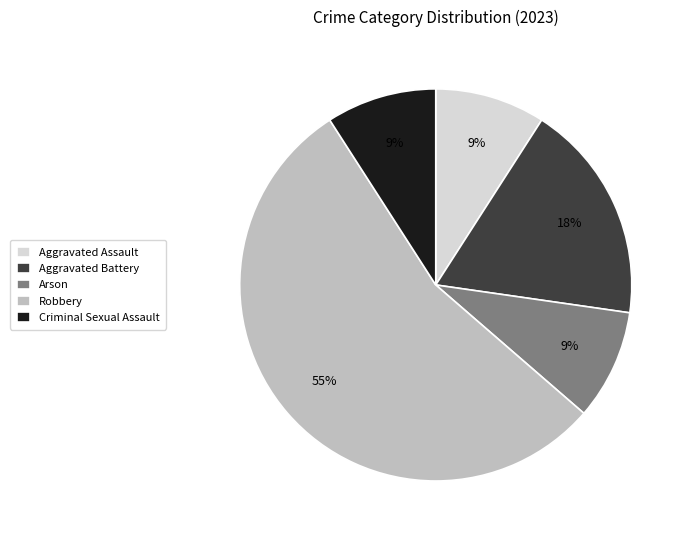

How many slices are in this pie chart?

5